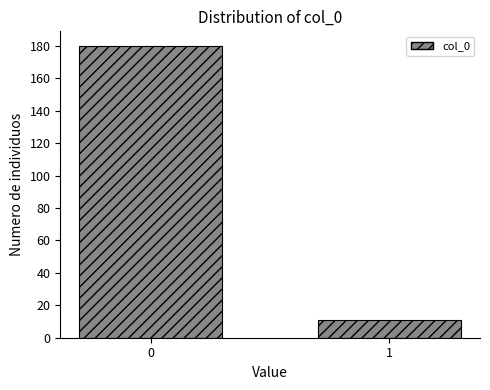

Reading left to right, list all the values displayed in this chart.

180	11